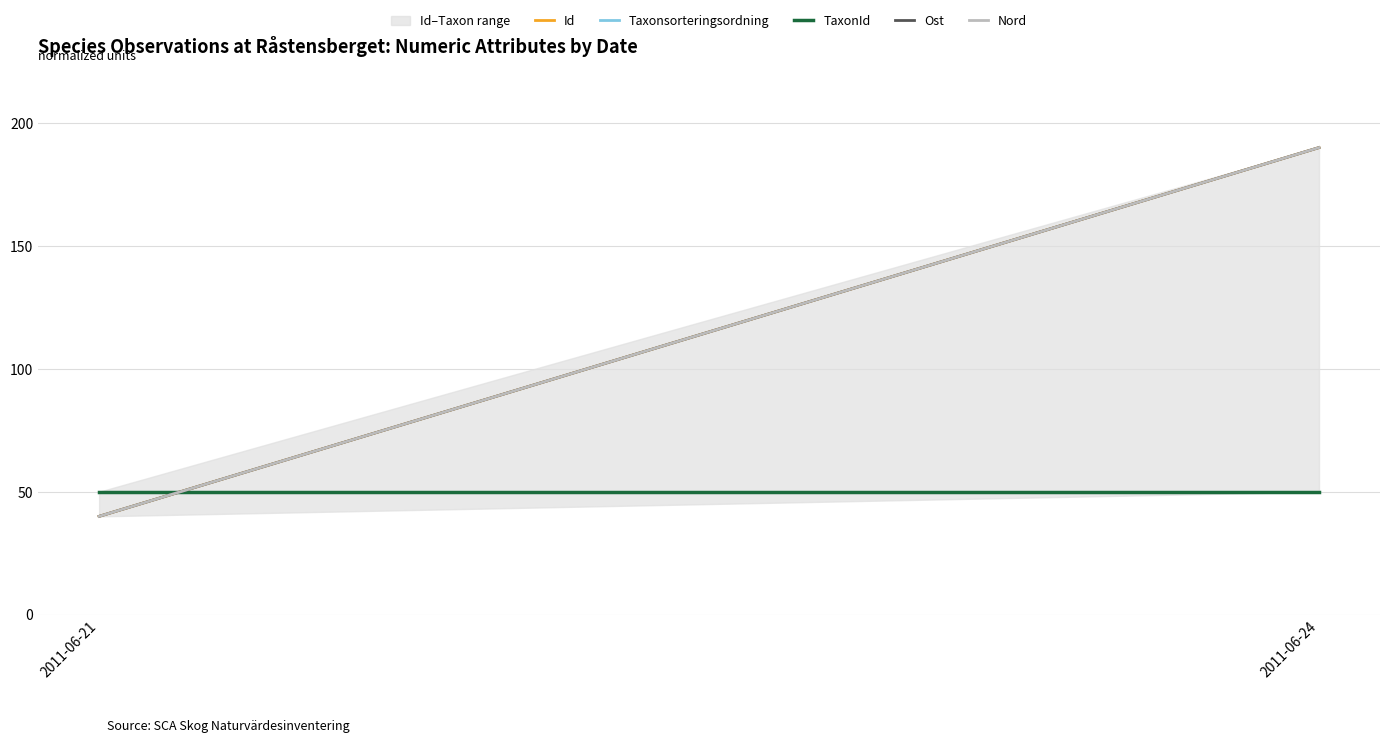

What is the difference between the Nord values at 2011-06-21 and 2011-06-24?

150